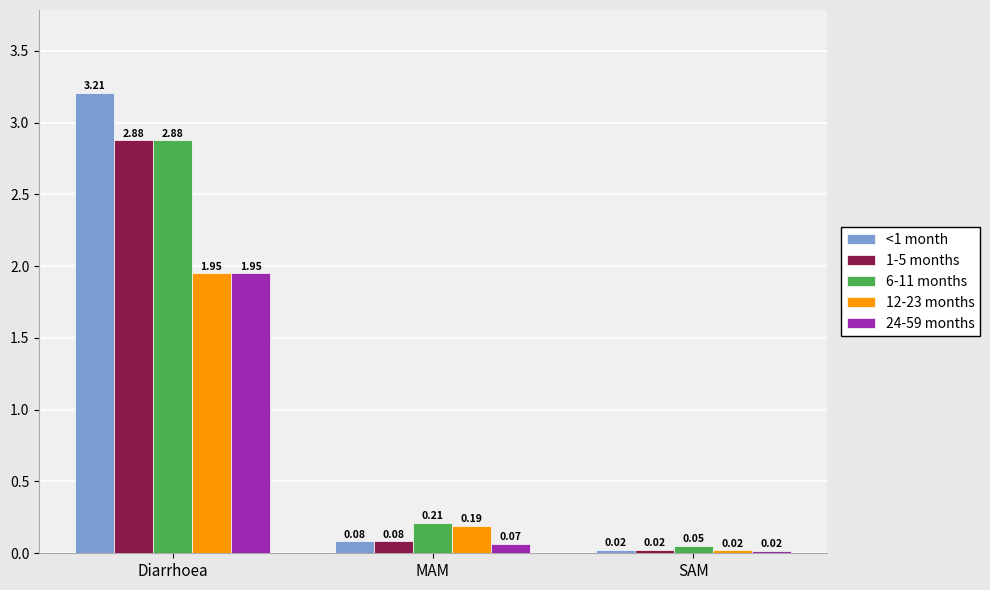

At which label is 24-59 months closest to 0?

SAM